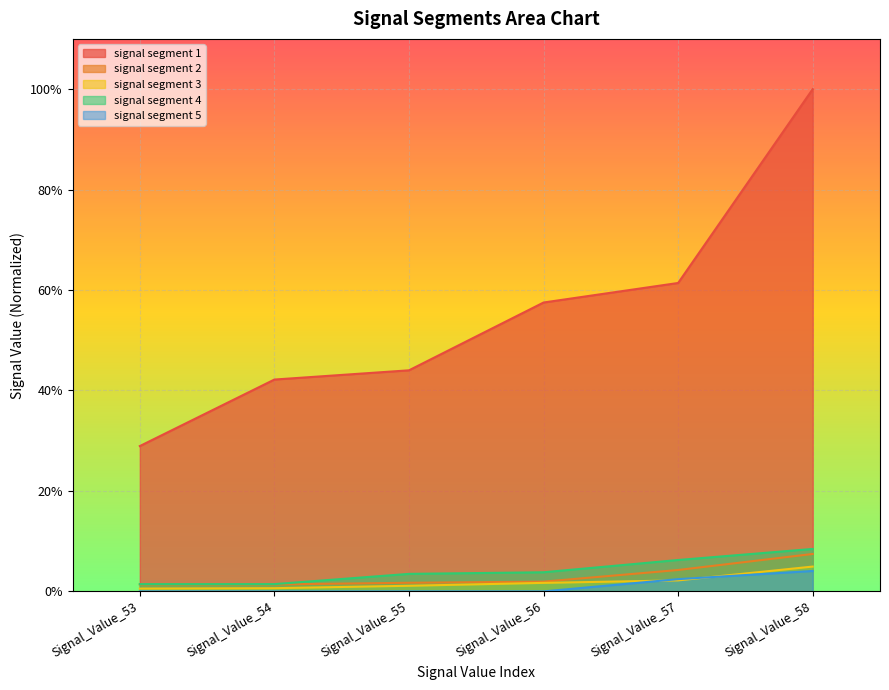

True or false: signal segment 1 and signal segment 2 cross at least once.

False